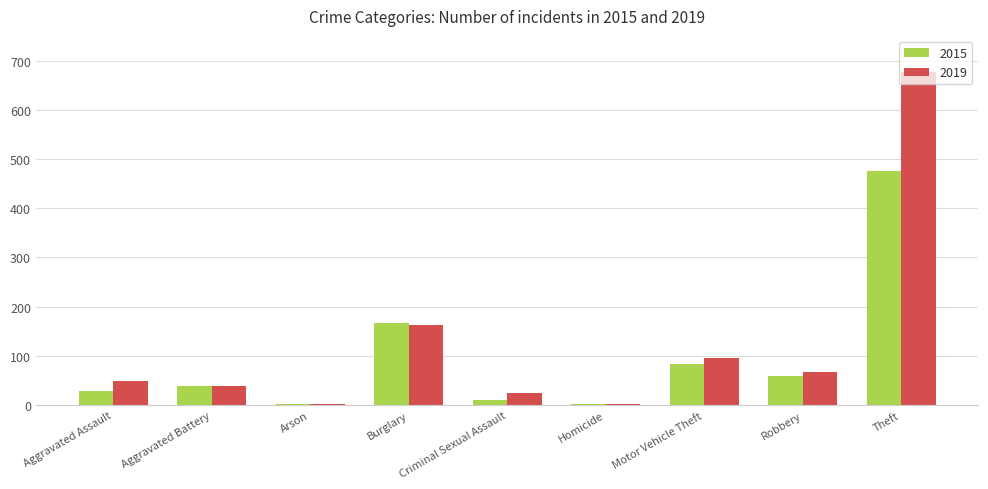

The value of 2019 at Robbery is 33. True or false?

False